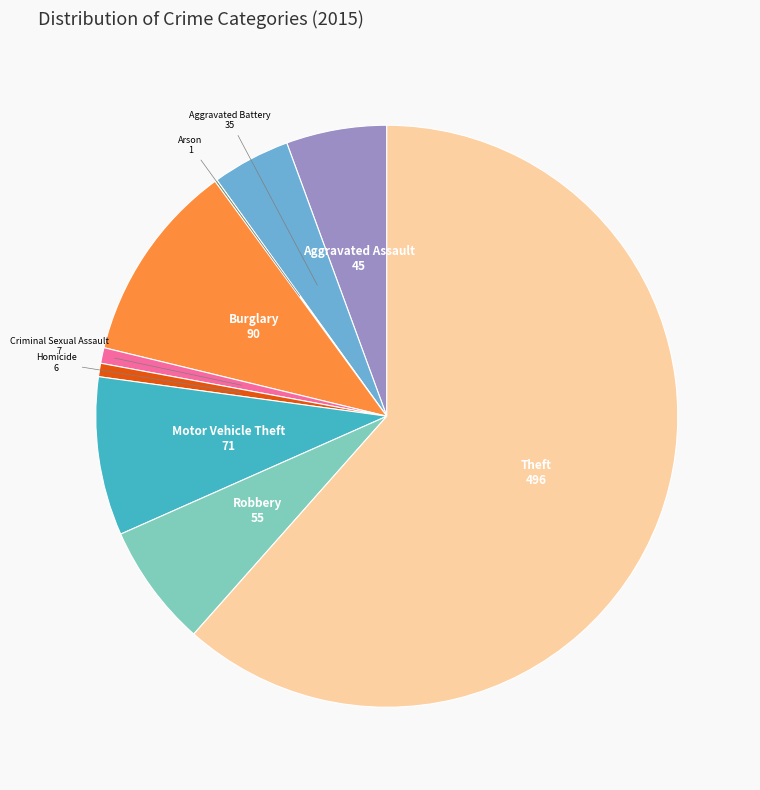

Is there any slice that represents more than half of the pie?

Yes